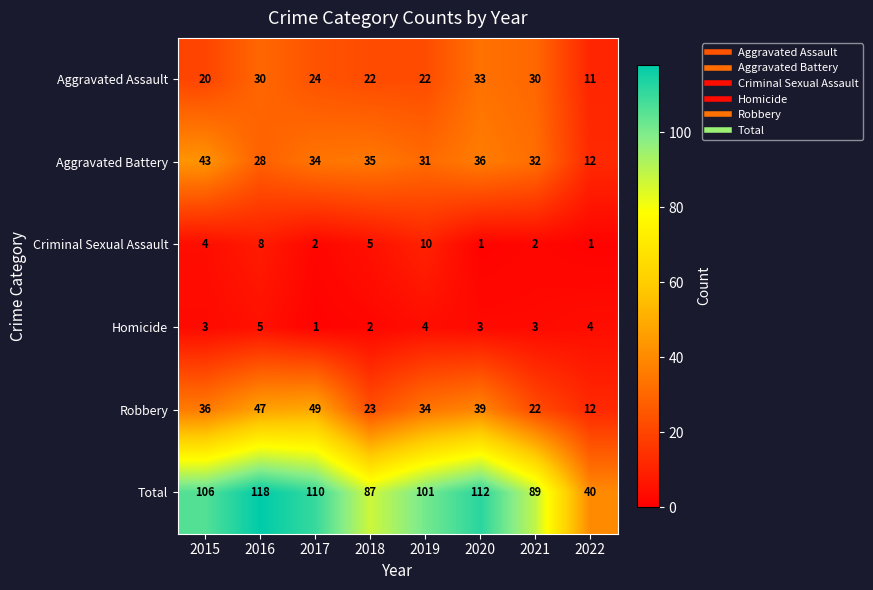

Which label corresponds to the largest value in the chart?

2016